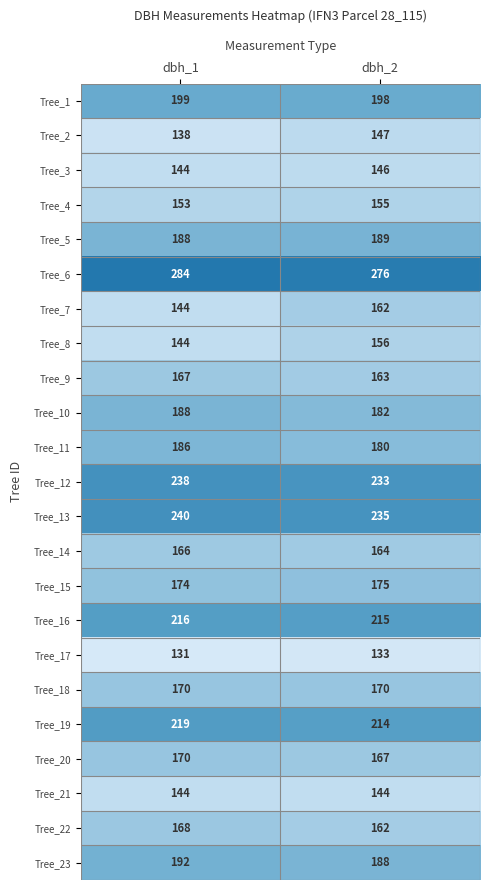

What is the sum of all Tree_17 values?

264